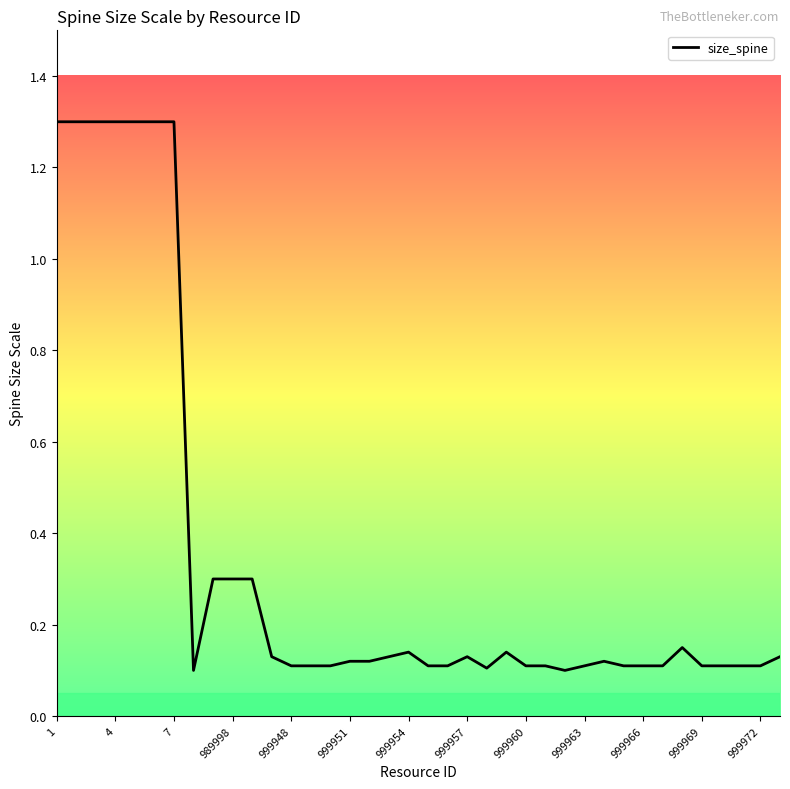

What is the greatest value displayed?

1.3